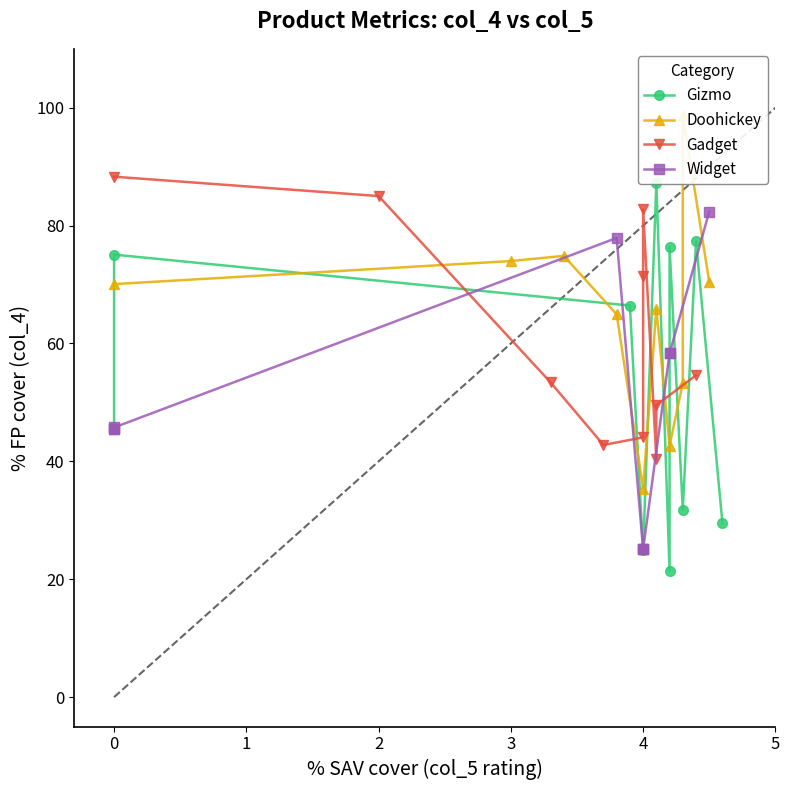

The value of Gizmo at 4 is 13.8. True or false?

False